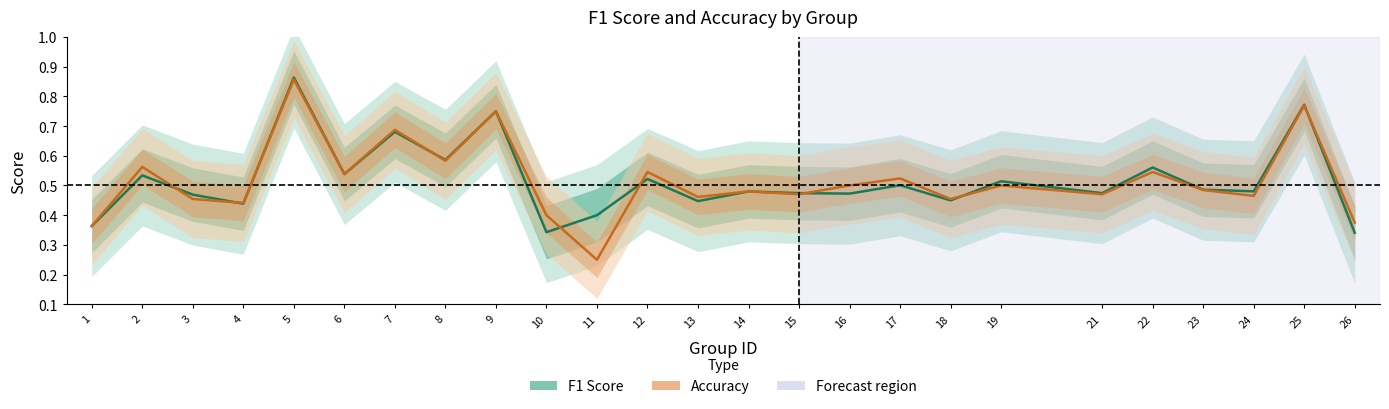

Where do Accuracy and F1 Score first cross each other?

2 and 3